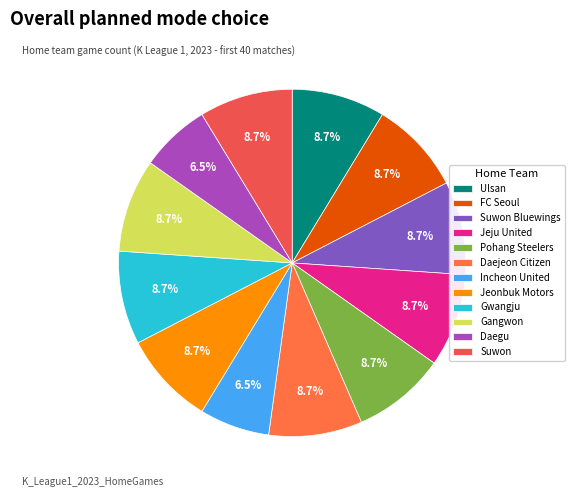

To the nearest percent, what is the difference between the largest and smallest slice percentages?

2%